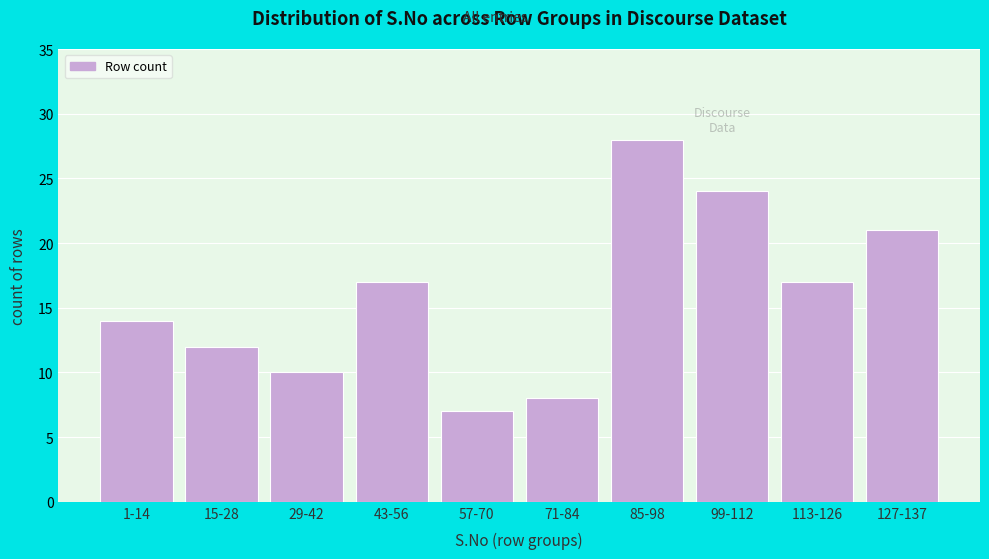

Reading right to left, extract all data points from this chart.

21	17	24	28	8	7	17	10	12	14